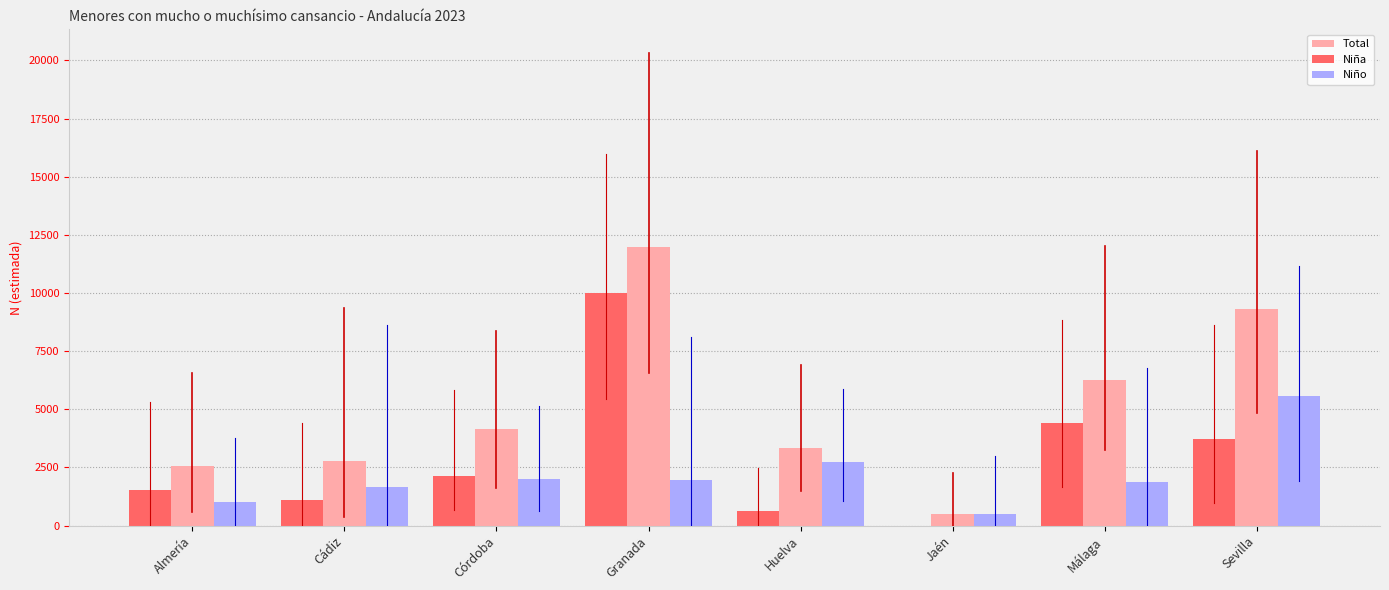

What is the sum of the Niño values at Sevilla and Córdoba?

7560